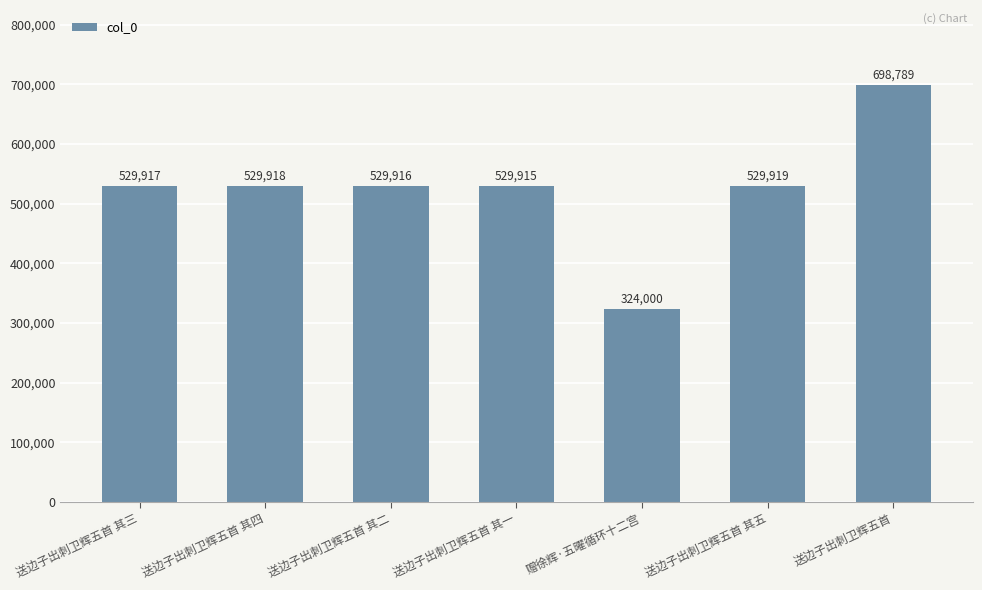

What is the smallest value displayed?

324000